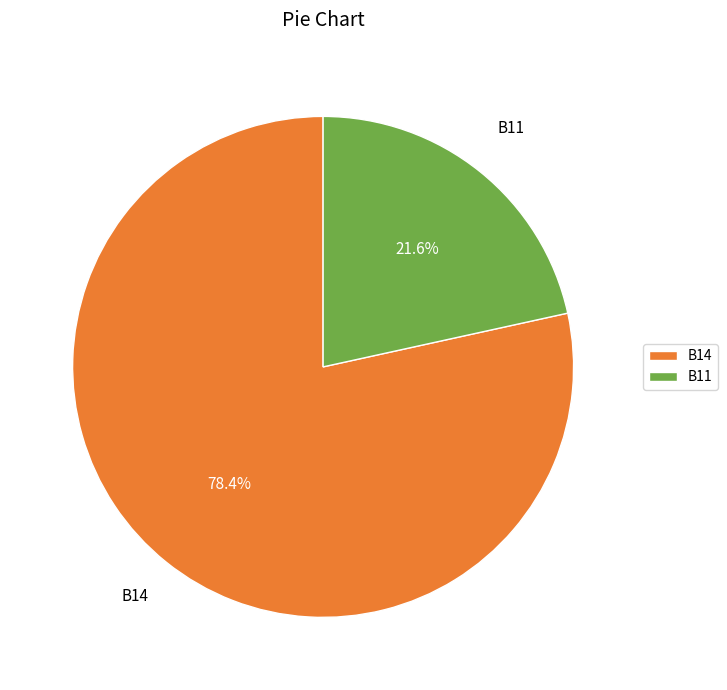

What is the largest slice in the pie chart?

B14